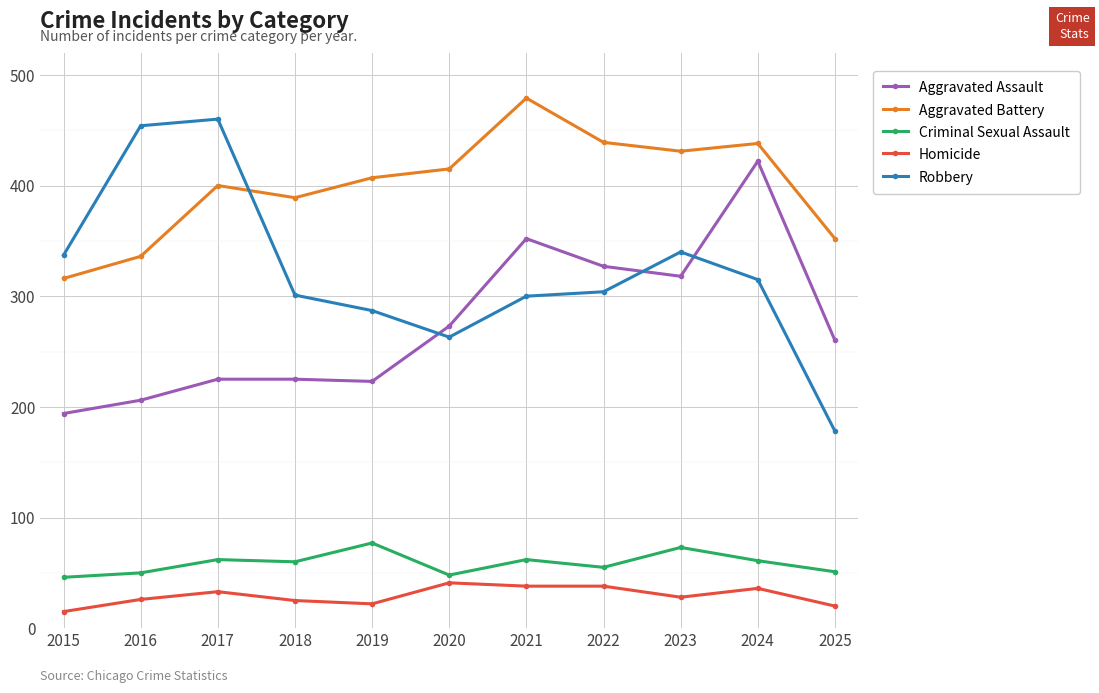

Where is Aggravated Assault nearest to the value 308?

2023